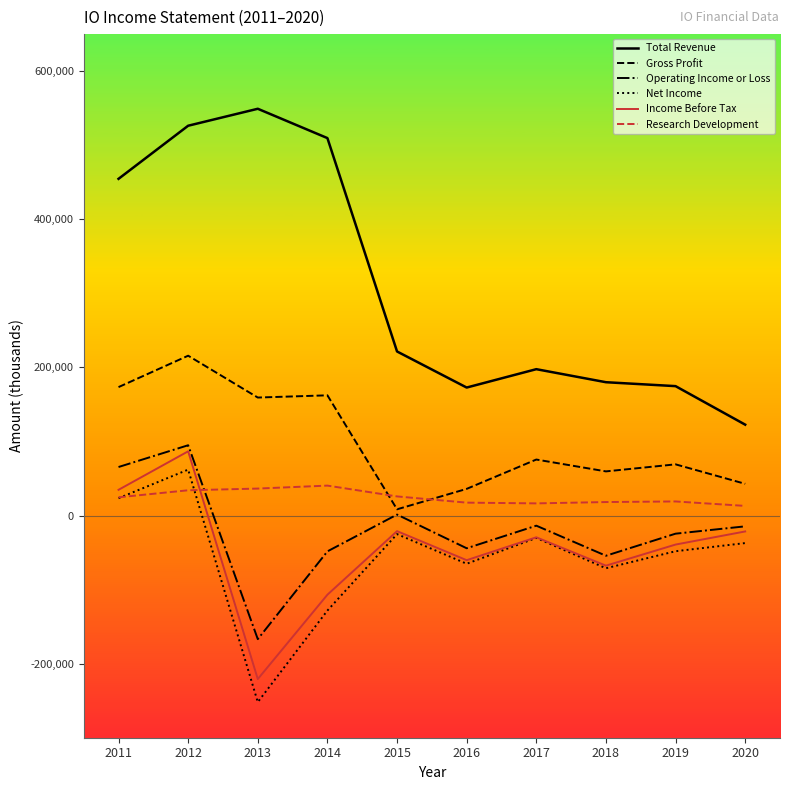

True or false: Net Income and Gross Profit intersect in this chart.

False